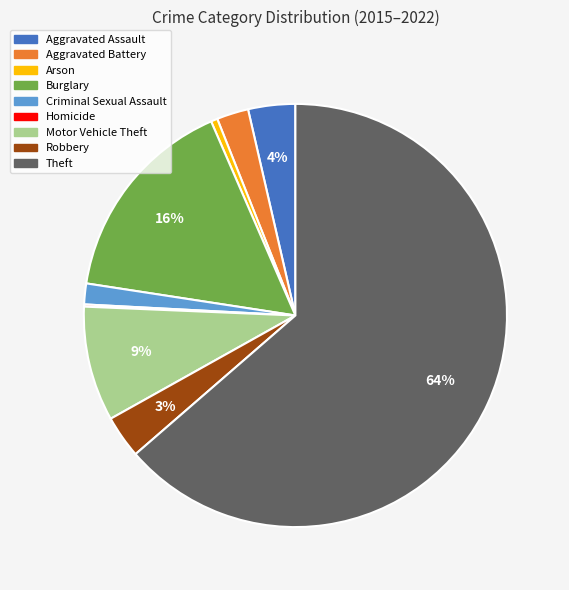

To the nearest percent, what is the combined percentage of Arson and Burglary?

17%